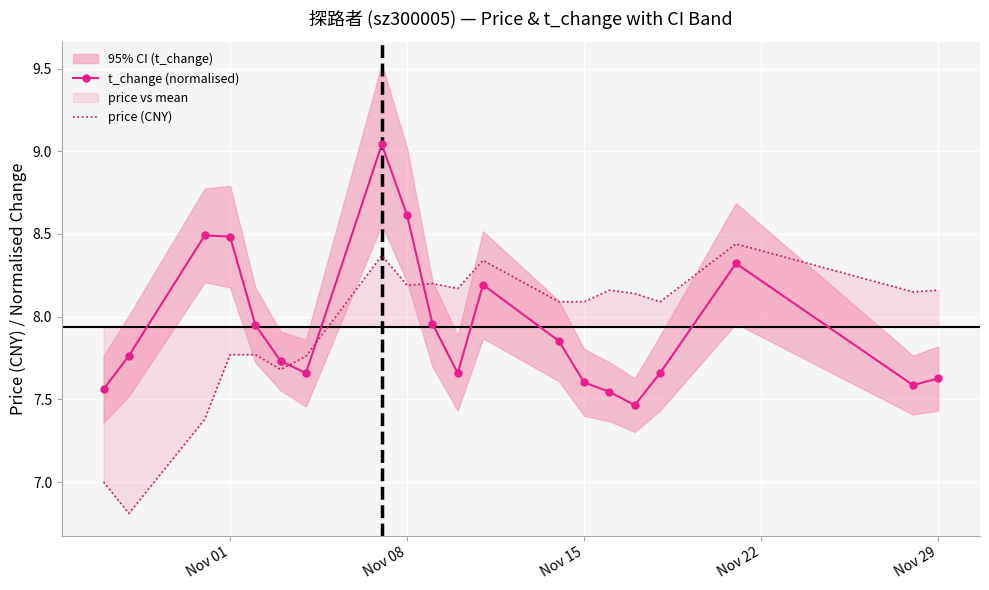

What is the minimum value for price (CNY)?

6.8